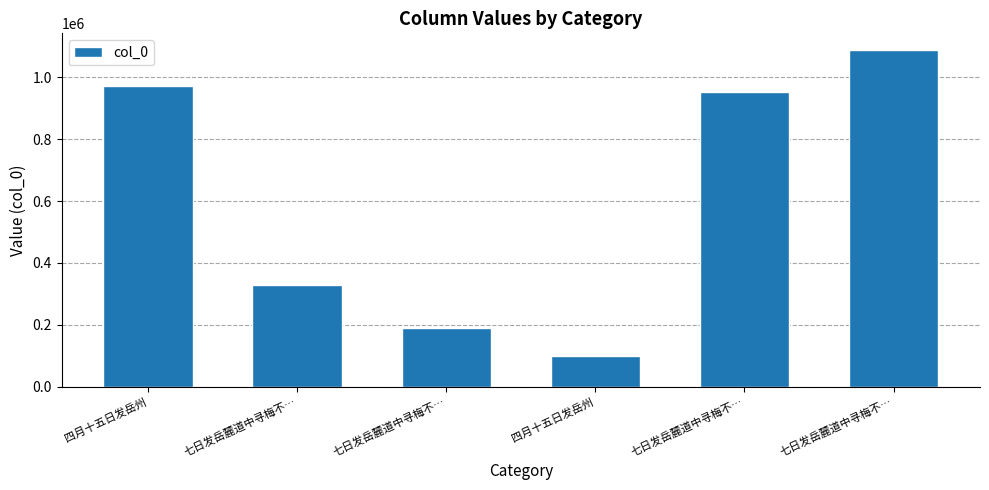

The chart shows a value of 210248 at 七日发岳麓道中寻梅不…. True or false?

False